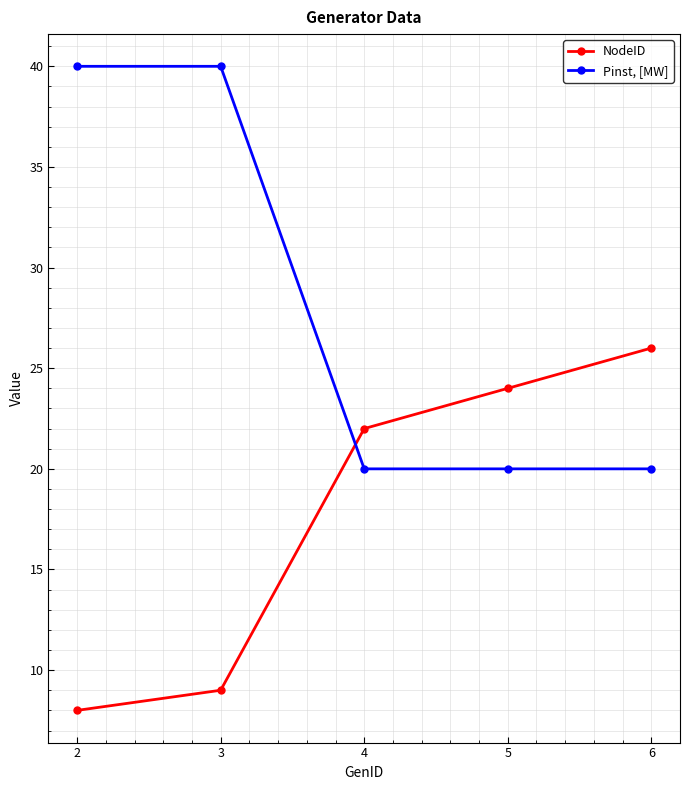

How many times do Pinst, [MW] and NodeID cross each other?

1